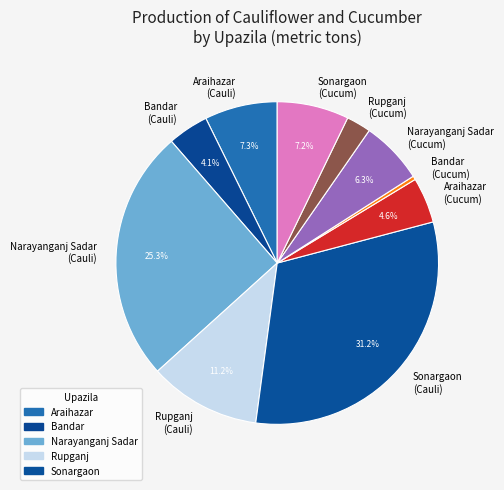

Does Narayanganj Sadar (Cucum) represent more than half of the total?

No